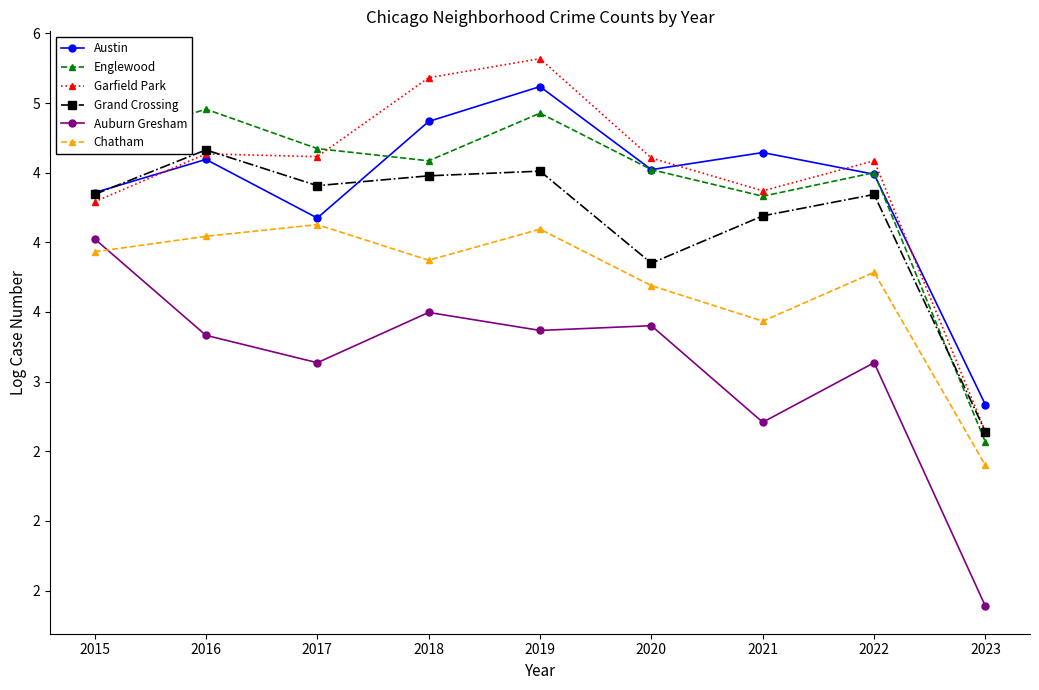

What are all the series names shown in the legend?

Austin, Englewood, Garfield Park, Grand Crossing, Auburn Gresham, Chatham